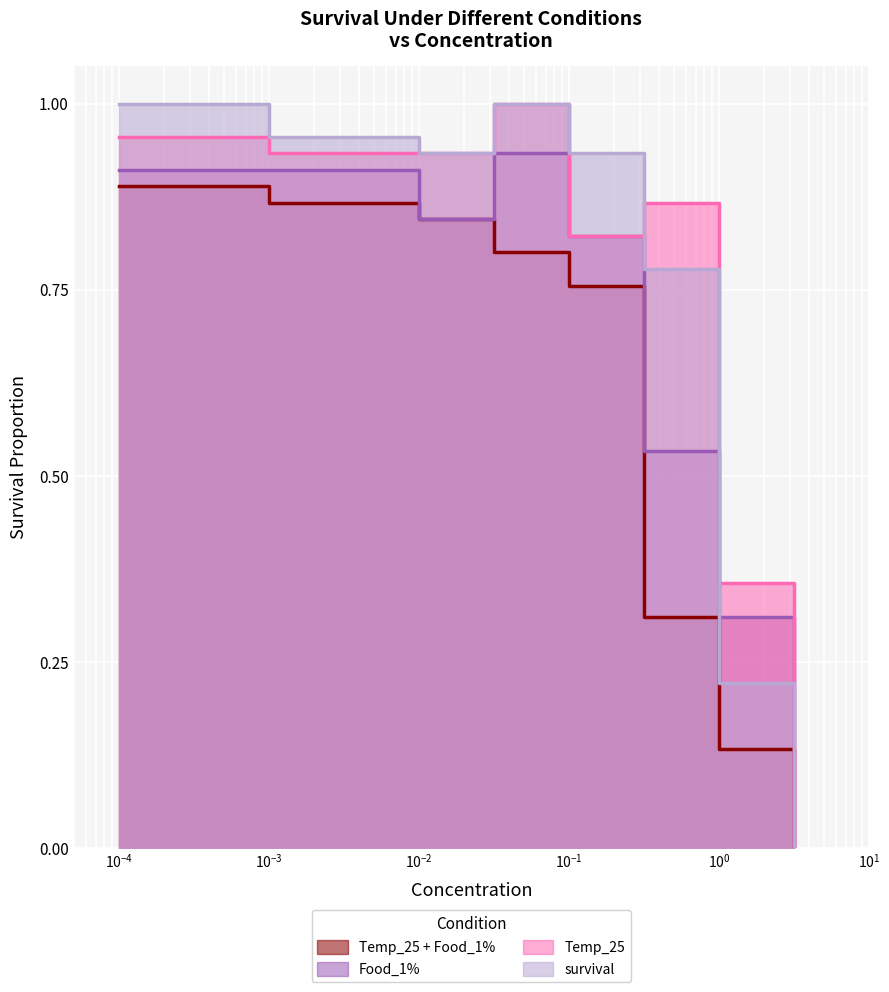

List the series in order of their peak value, highest first.

survival, Temp_25, Food_1%, Temp_25 + Food_1%